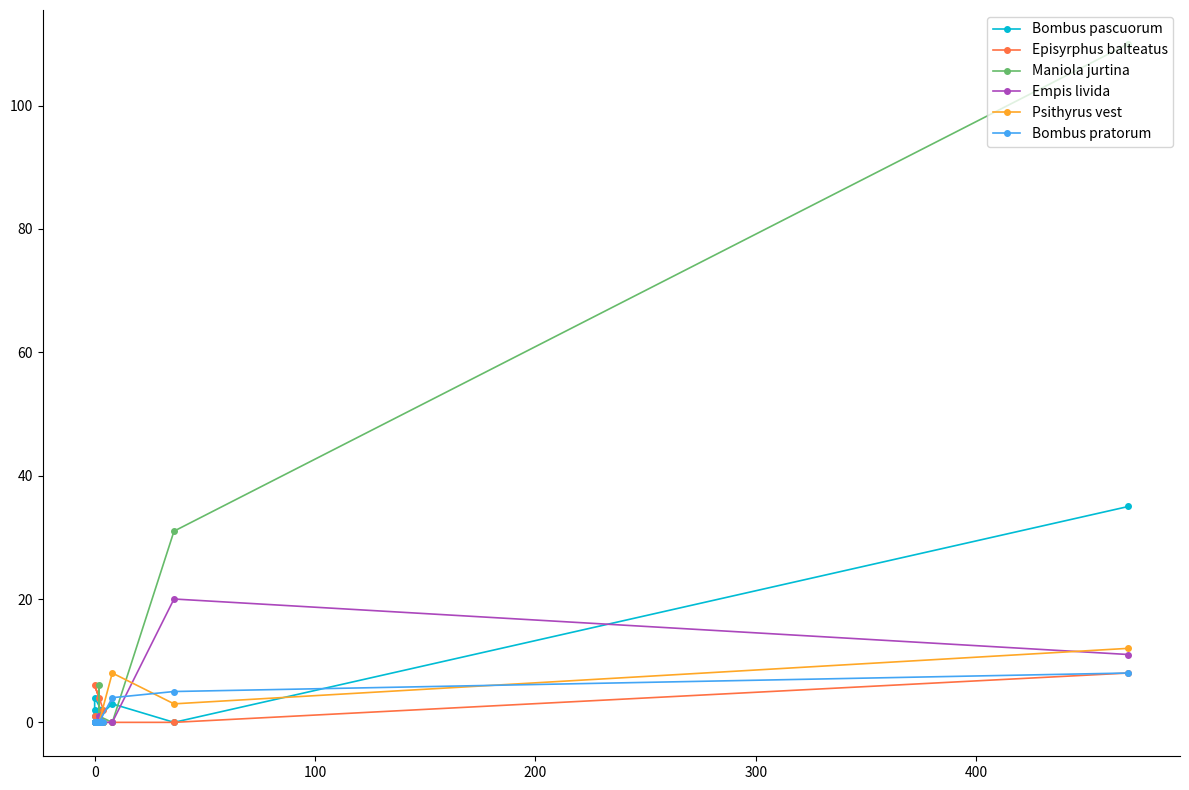

At how many categories does at least one series exceed 56?

1